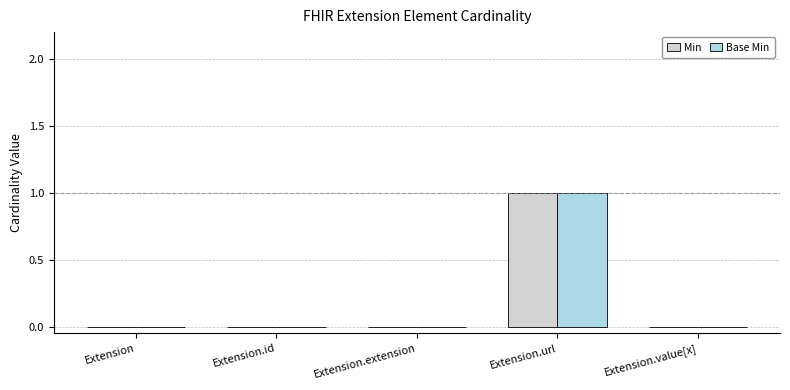

At which category is the sum across all series the highest?

Extension.url